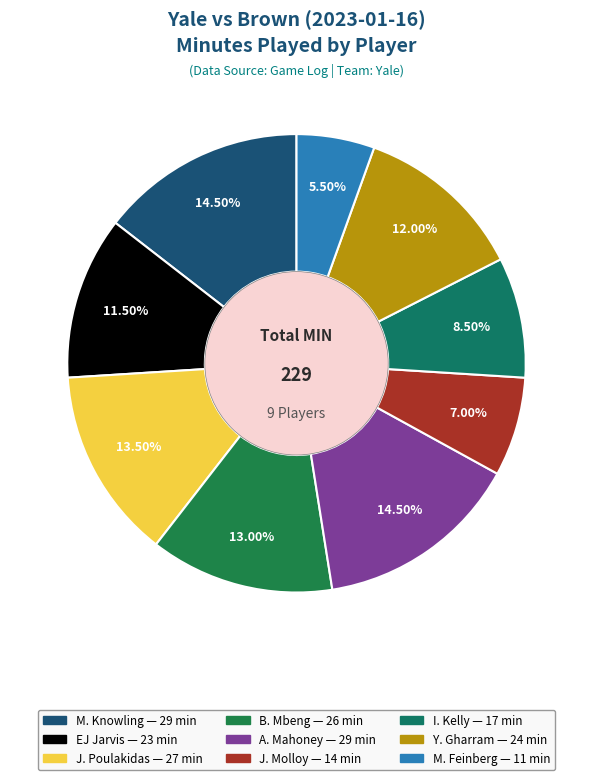

Combined, what portion of the pie is EJ Jarvis and M. Feinberg?

17.0%